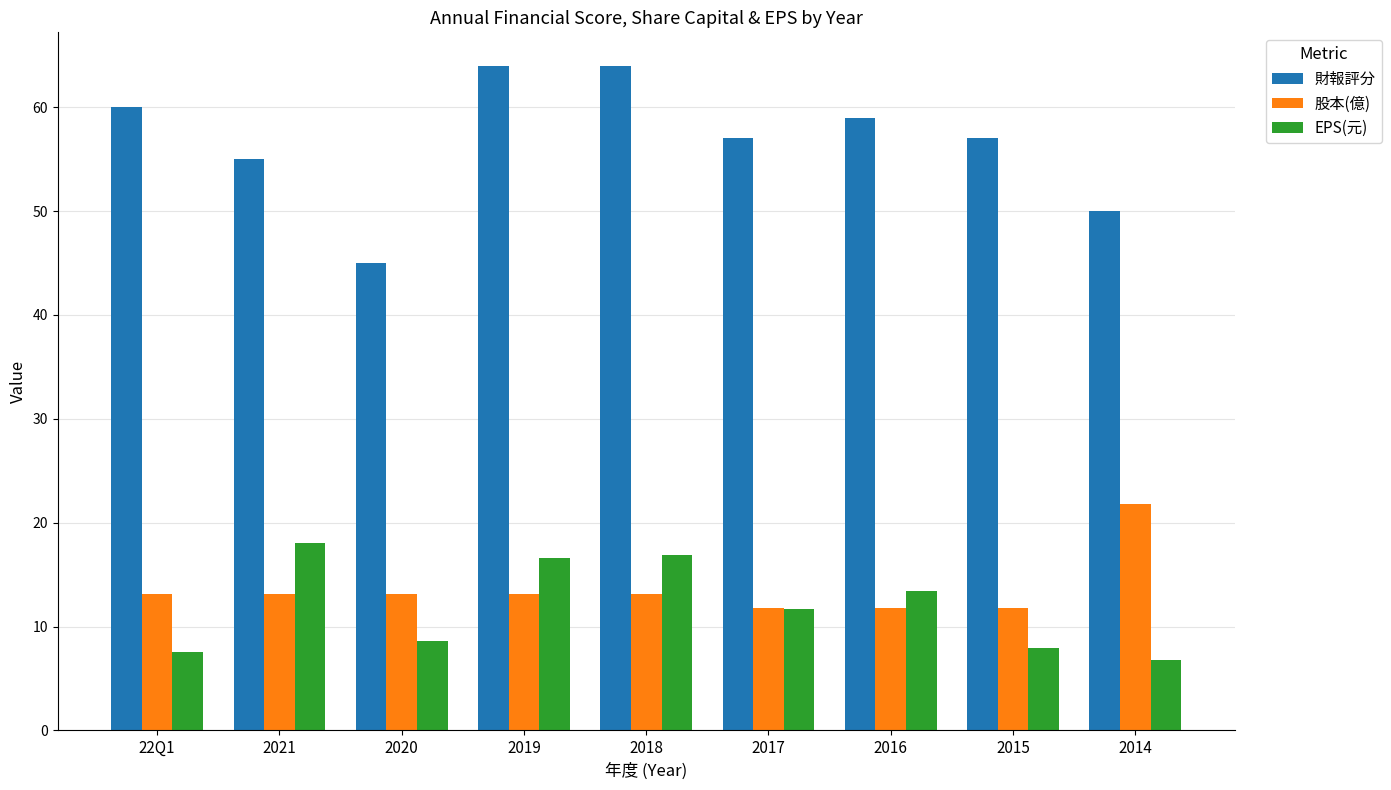

The 股本(億) series shows 19.5 at 2020. True or false?

False